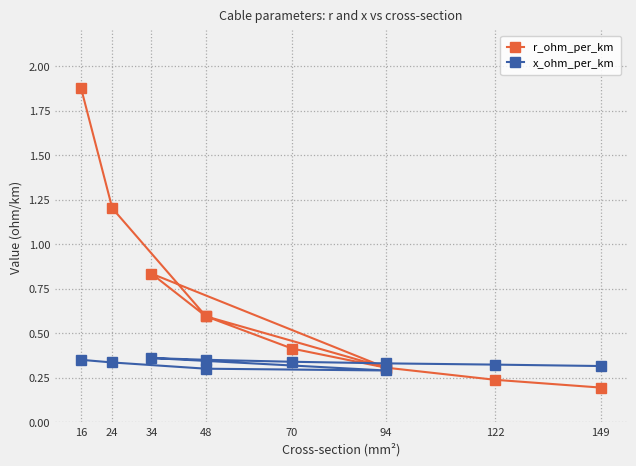

True or false: r_ohm_per_km and x_ohm_per_km intersect in this chart.

True